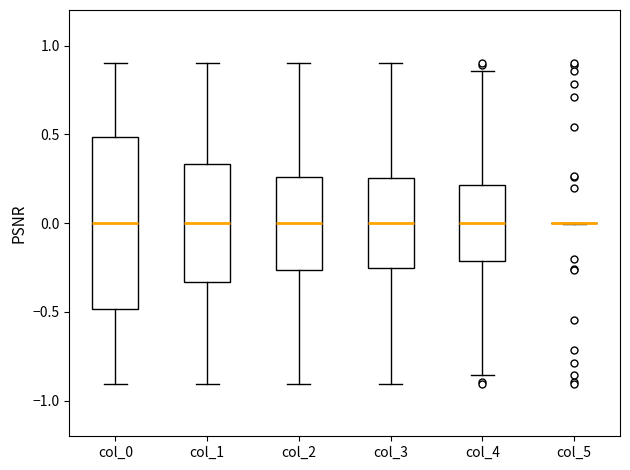

Where does the median line of the box for col_0 sit on the y-axis? The values are not printed on the chart, so give them approximately, as read against the axis.

0.00